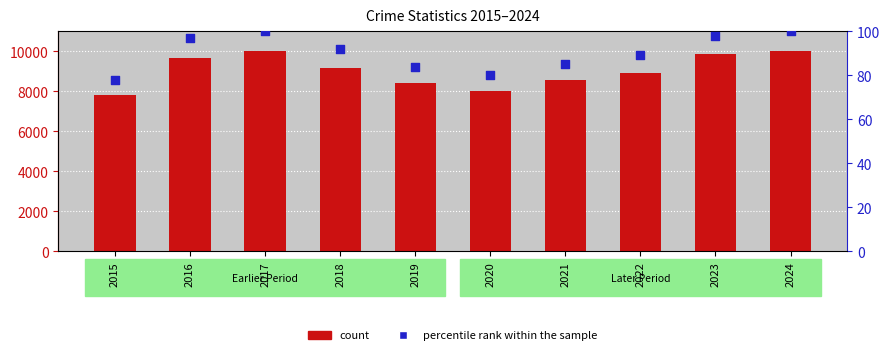

What are all the series names shown in the legend?

count, percentile rank within the sample